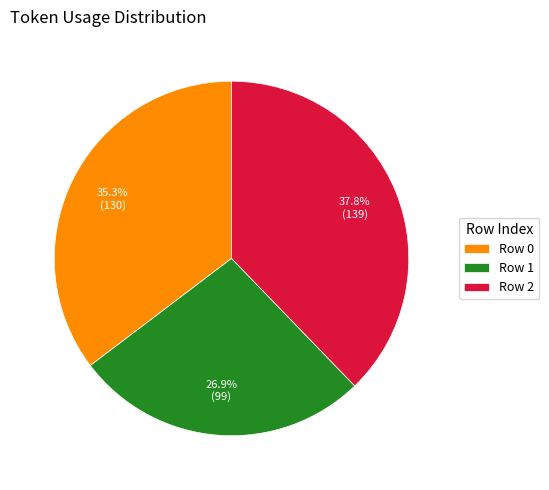

What is the total percentage of Row 0 and Row 2?

73.1%